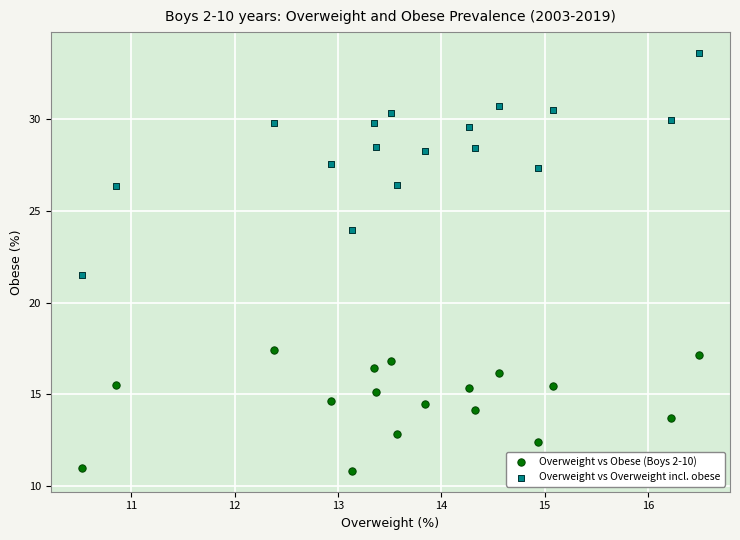

What is the X range (max minus min) for the scatter plot?

6.0